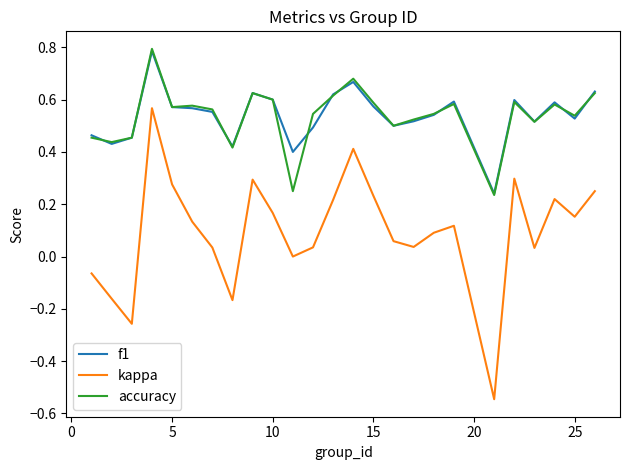

True or false: kappa and accuracy cross at least once.

False